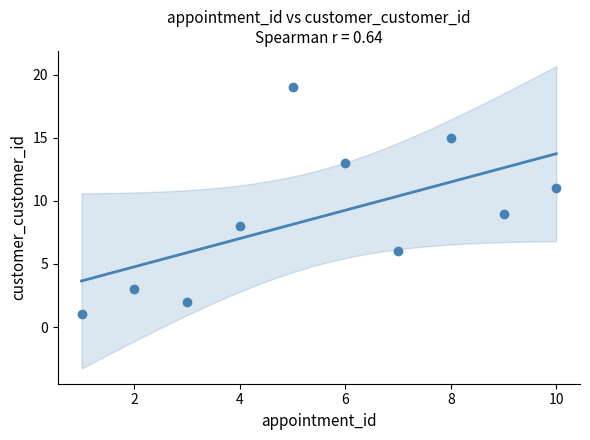

What is the average X value?

6